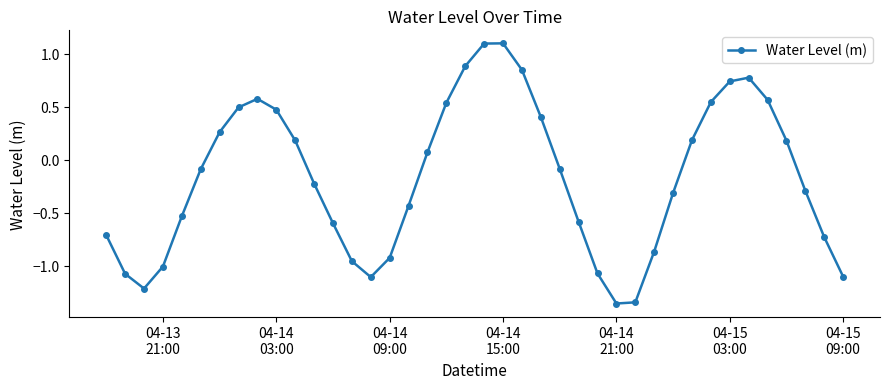

What is the maximum value shown in the chart?

1.1